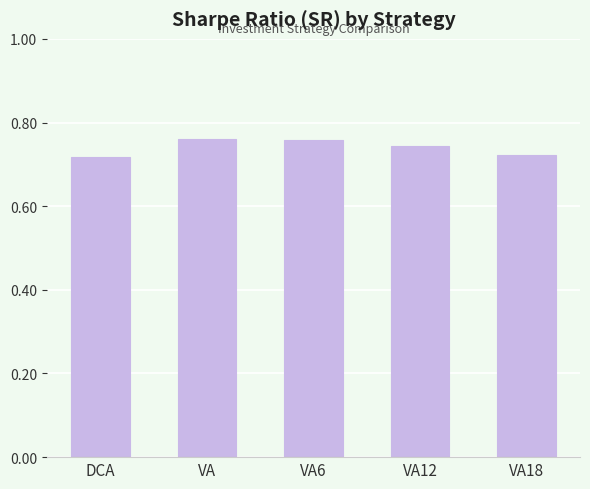

What is the label of the 3rd bar from the left?

VA6